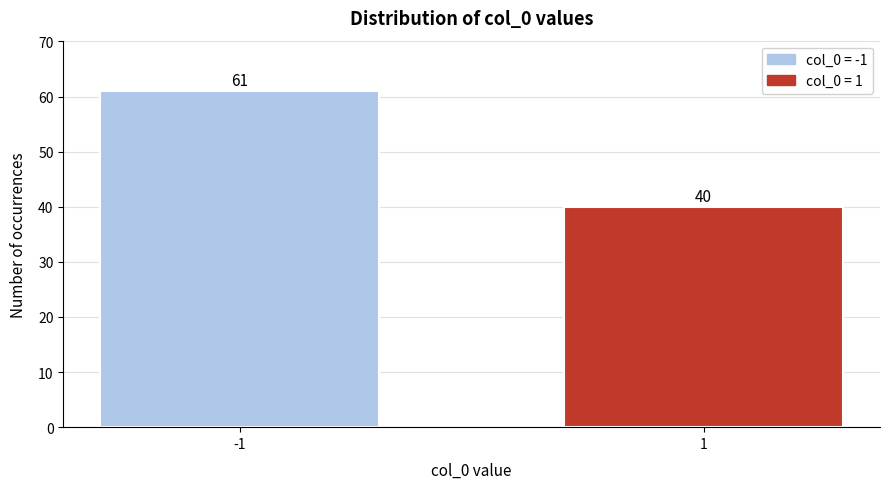

Reading right to left, what are all the values shown in this chart?

1=40	-1=61